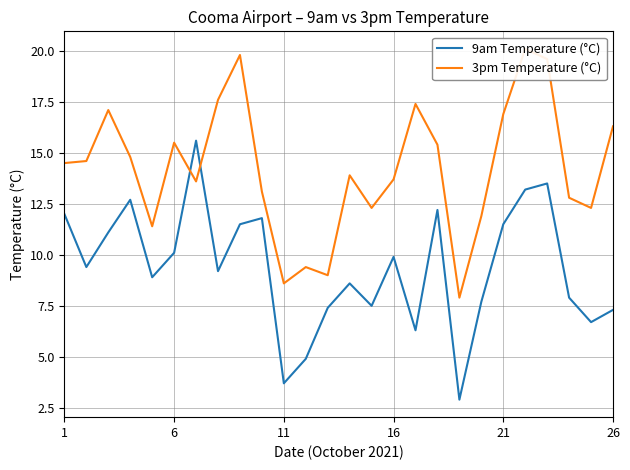

After their last crossing, which series has the higher values: 9am Temperature (°C) or 3pm Temperature (°C)?

3pm Temperature (°C)